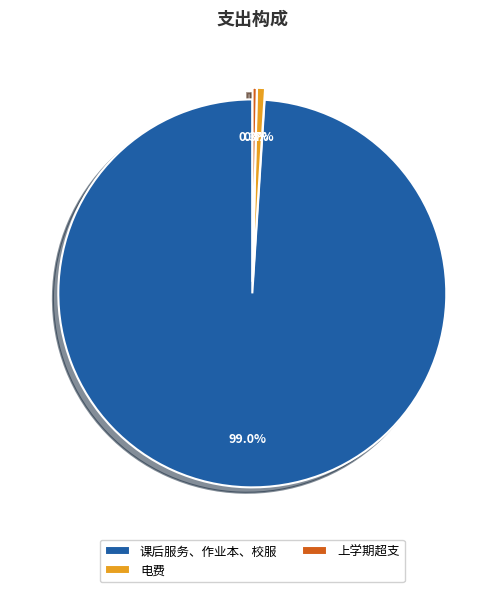

What is the ratio of the value at 上学期超支 to the value at 电费?

0.5